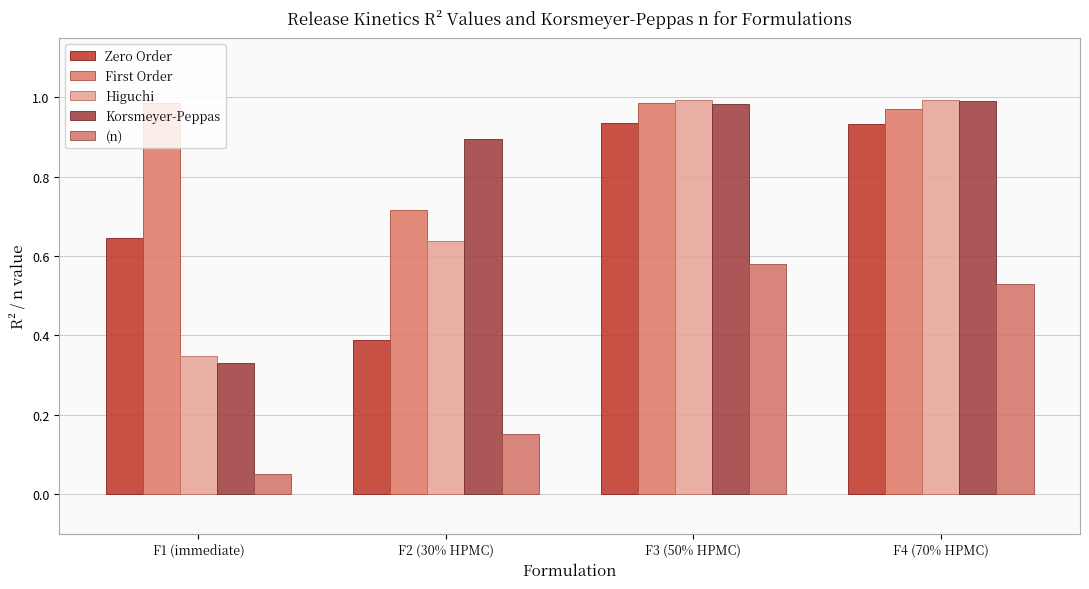

The value of Higuchi at F2 (30% HPMC) is 0.2. True or false?

False